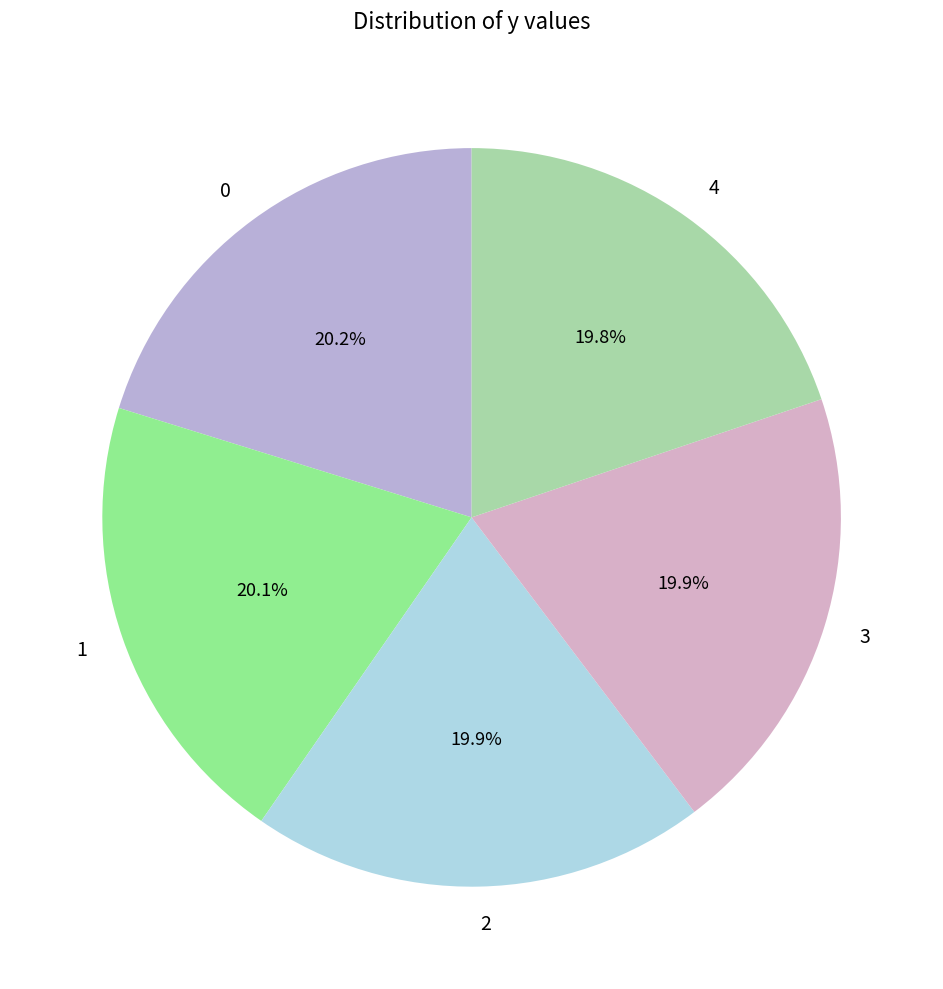

What is the ratio of the value at 1 to the value at 2?

1.0